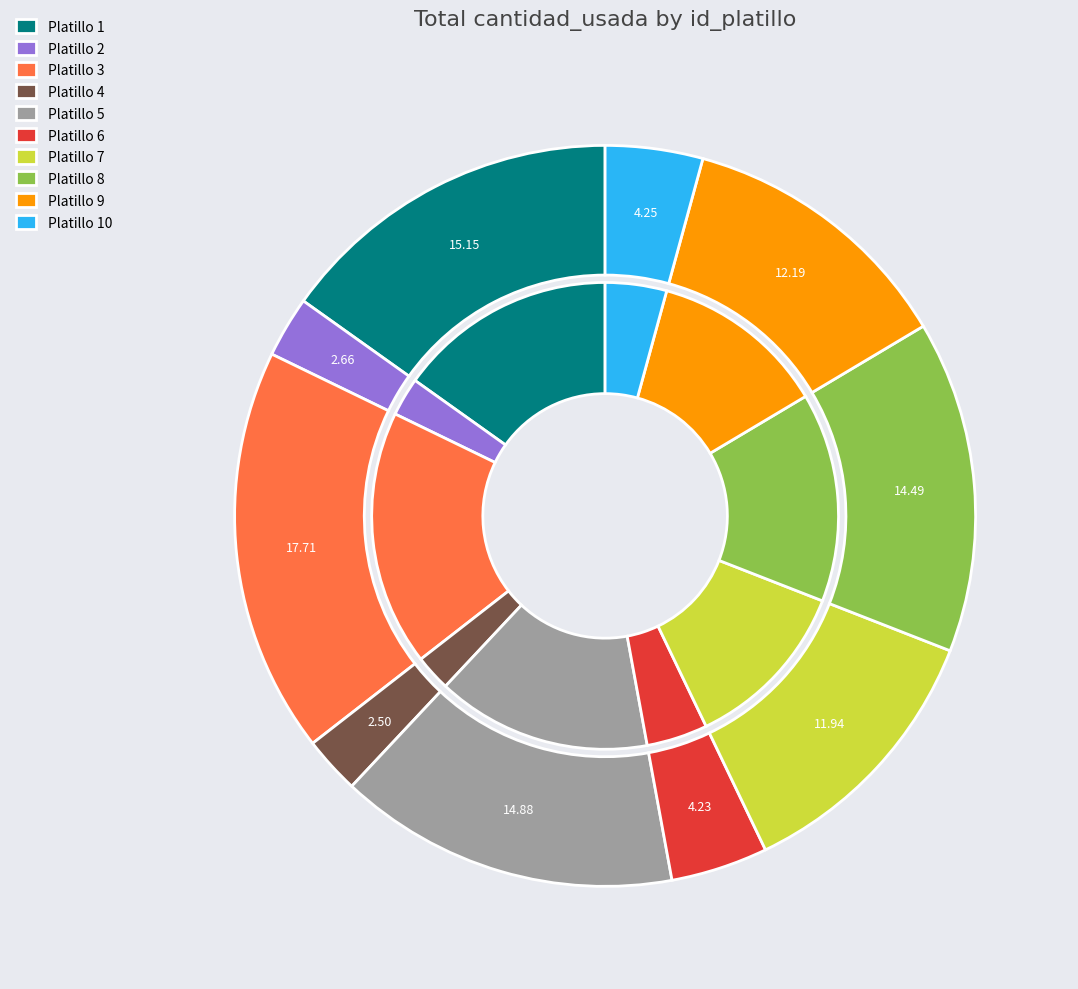

Count the number of slices in the pie.

10